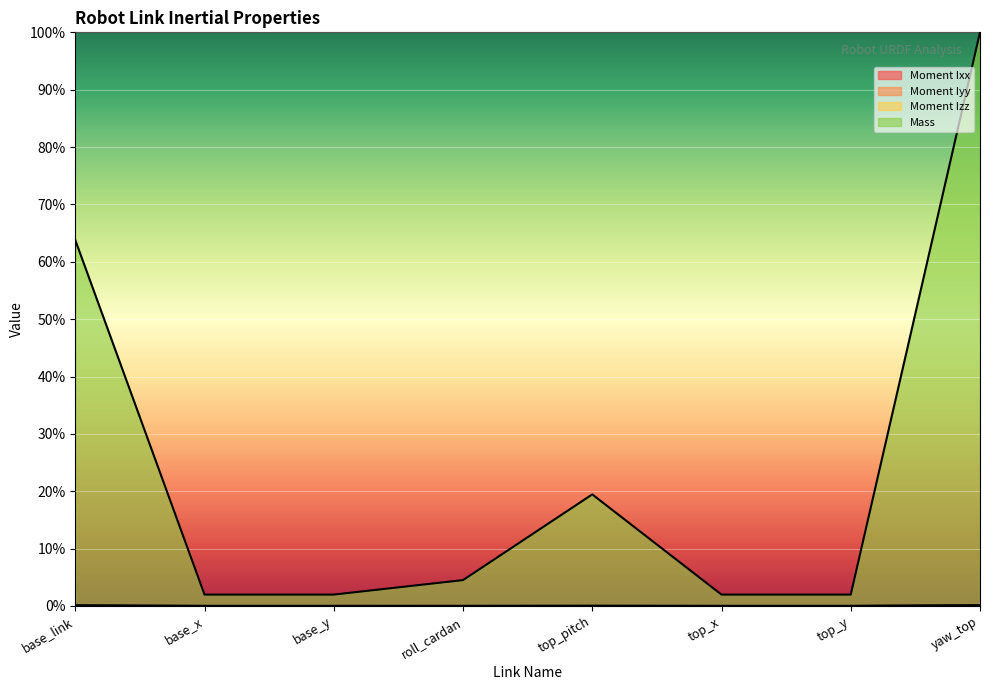

How many lines are shown in the chart?

4